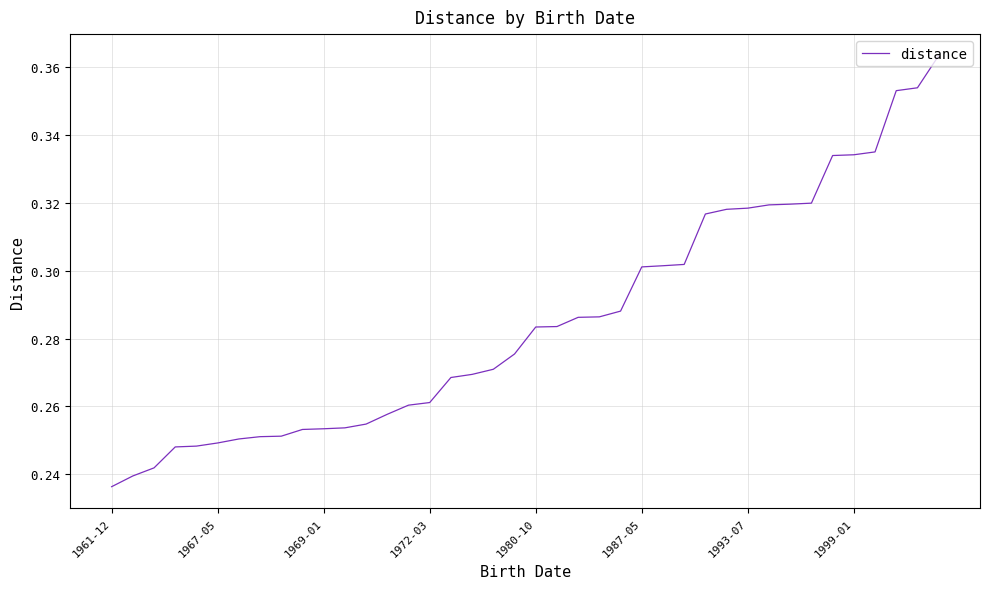

What is the minimum value shown in the chart?

0.2